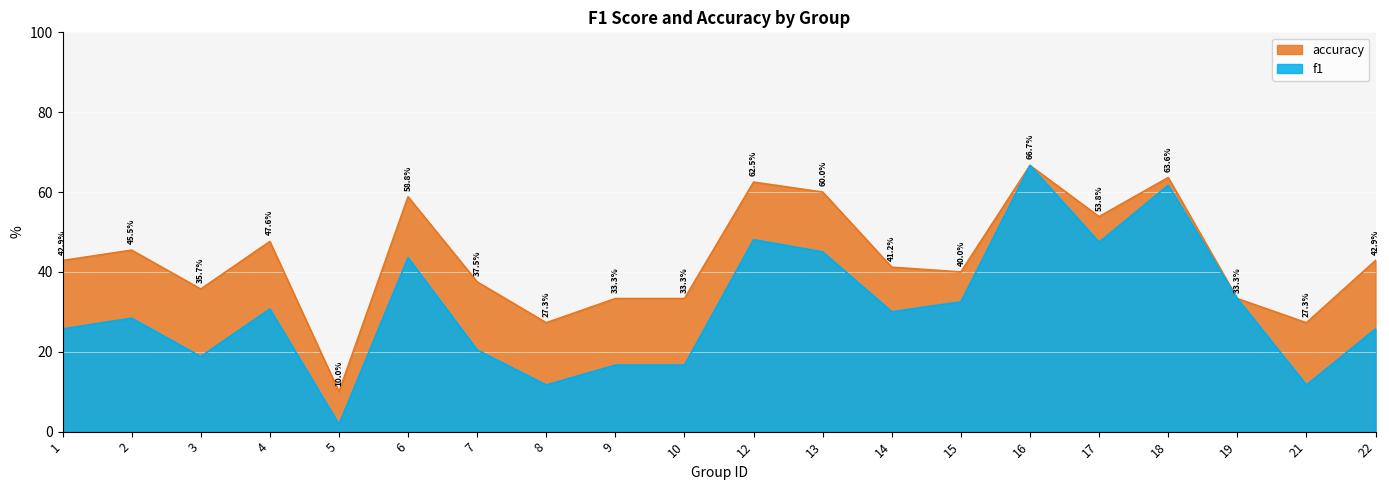

What are all the series names shown in the legend?

accuracy, f1